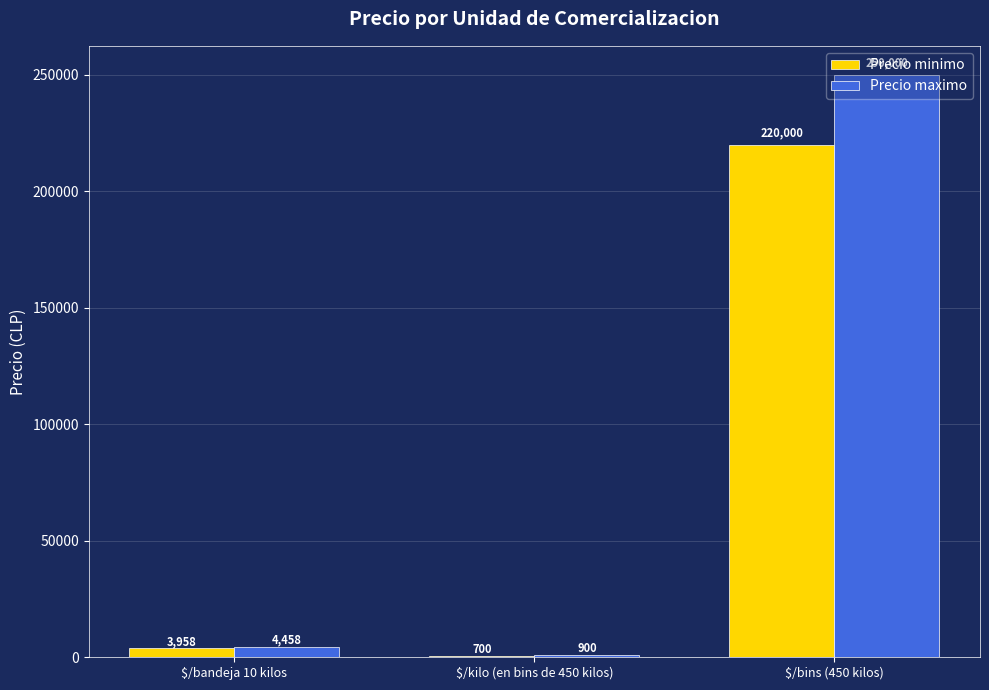

What is the sum of all Precio minimo values?

224658